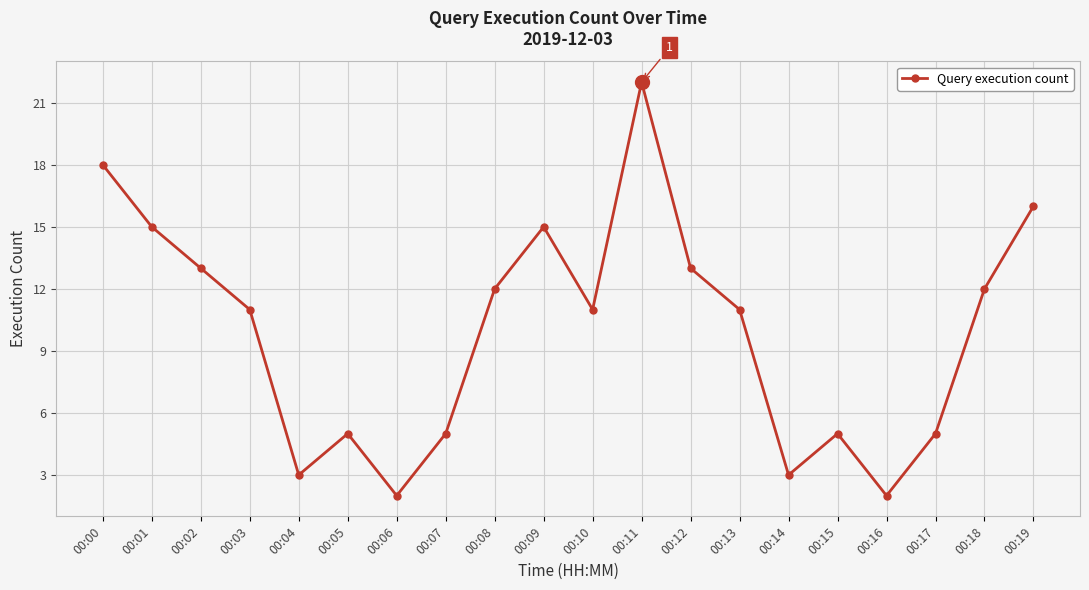

What is the change in value from 00:09 to 00:15?

-10